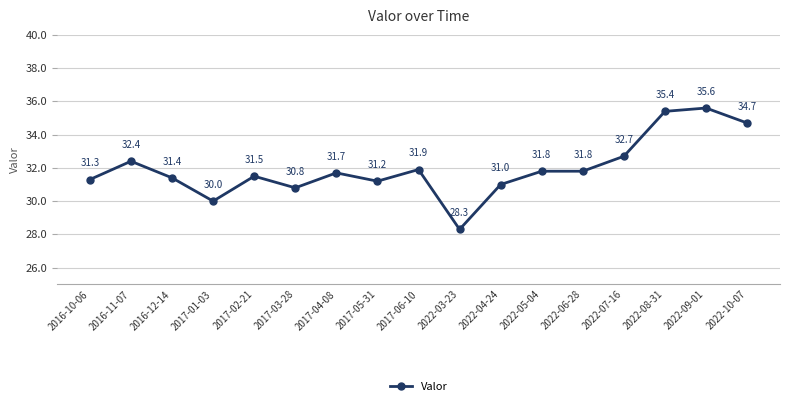

The value at 2022-05-04 is 31.8. True or false?

True